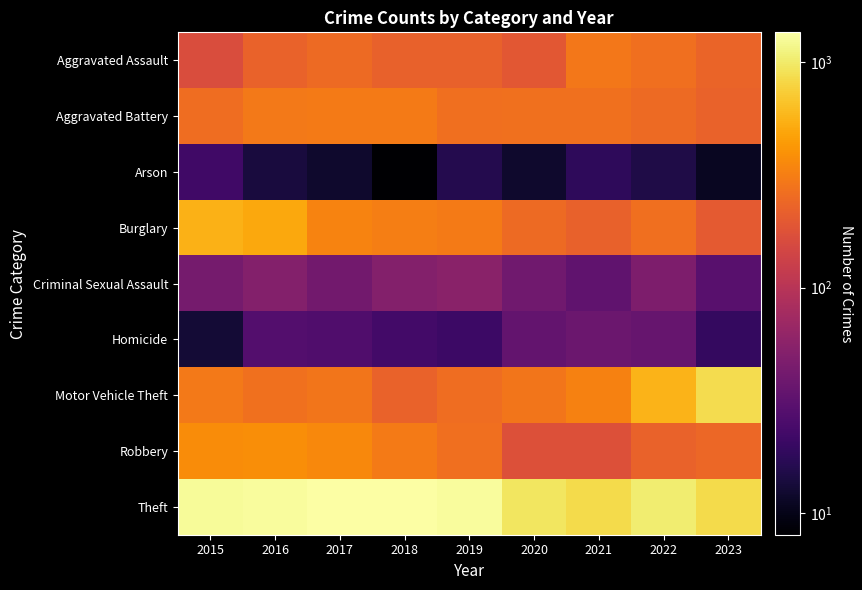

Which series has the widest spread of values?

Motor Vehicle Theft